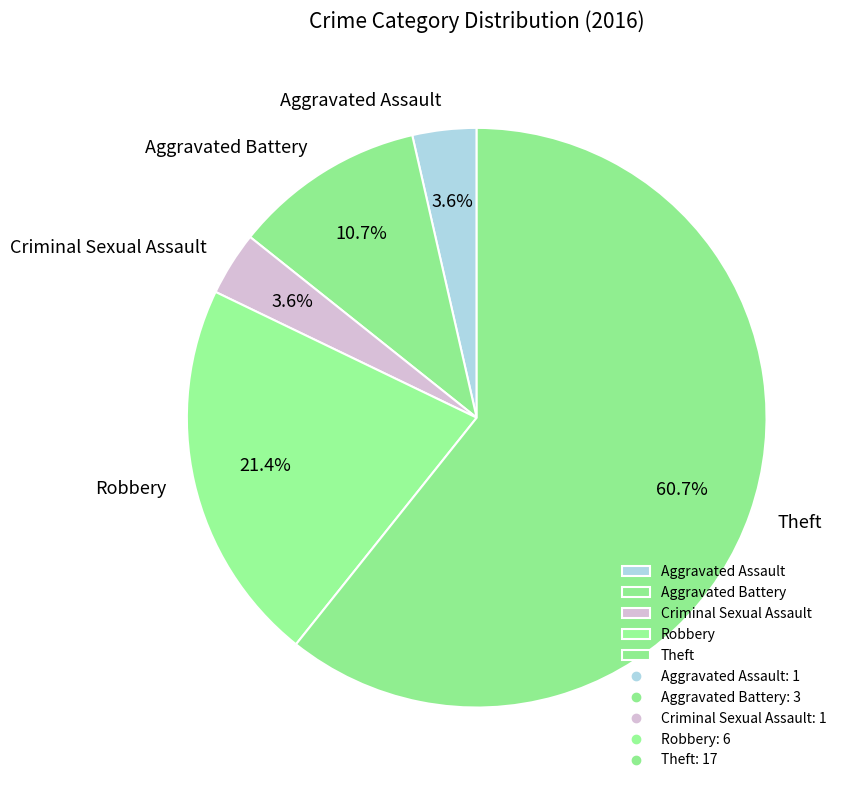

Count the number of slices in the pie.

5